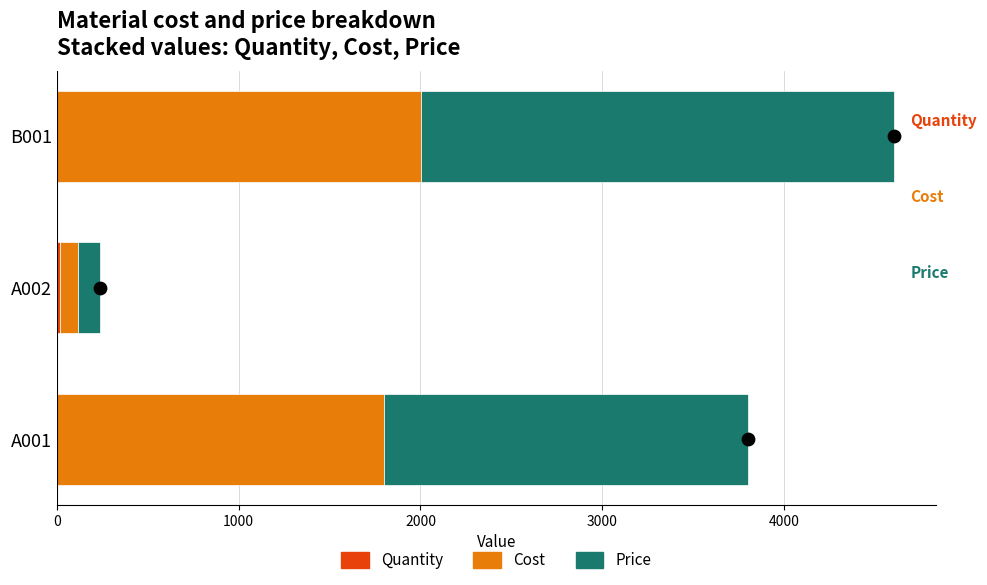

Is the value of Cost at A001 greater than the value of Price at A002?

Yes